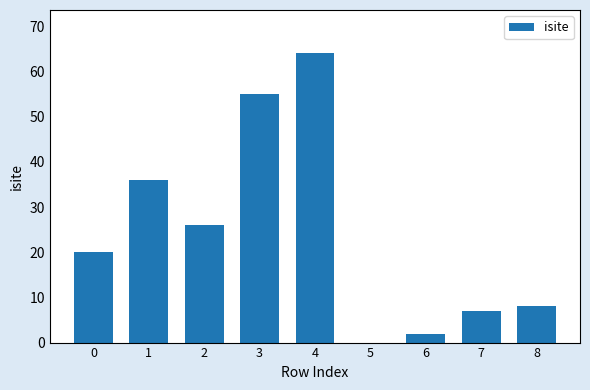

What is the sum of the values at 4 and 3?

119